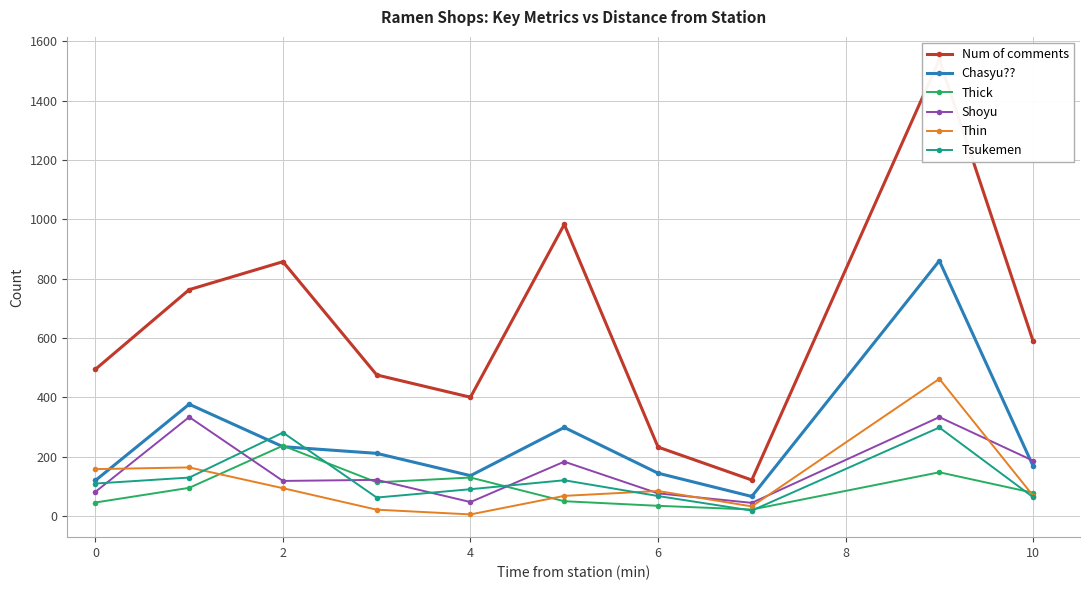

How many lines are shown in the chart?

6